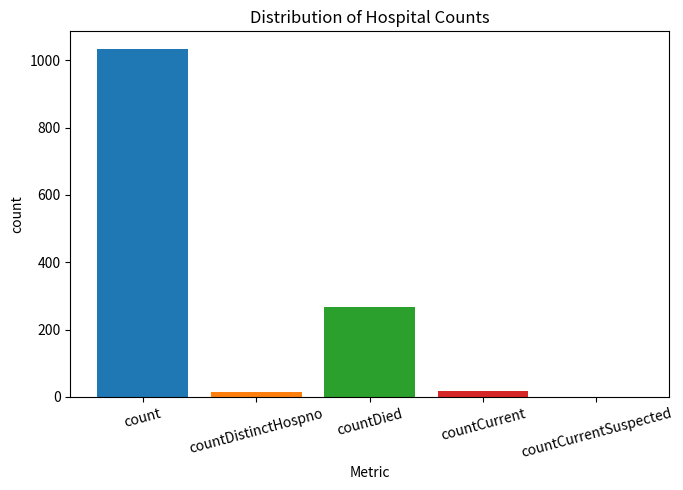

Which label corresponds to the largest value in the chart?

count